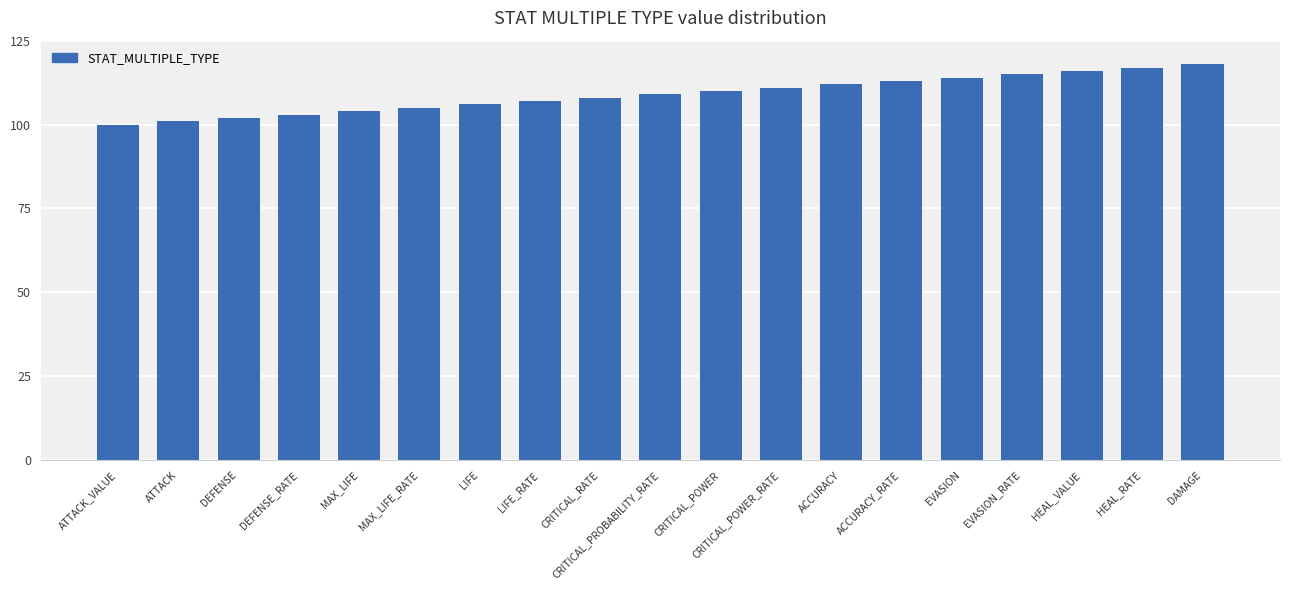

Which has a higher value, MAX_LIFE or HEAL_RATE?

HEAL_RATE